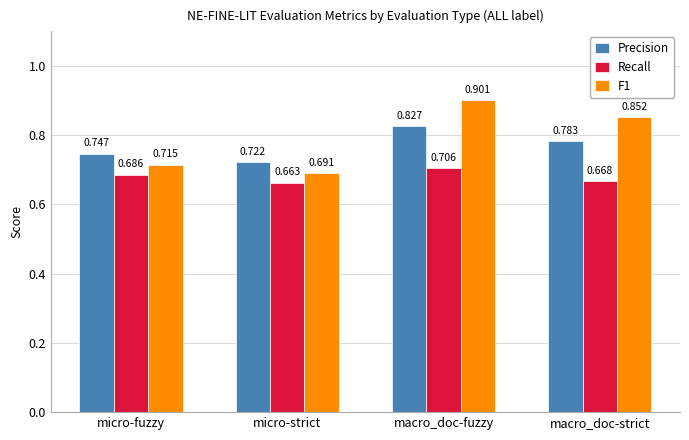

Which category has the lowest value in the Precision series?

micro-strict